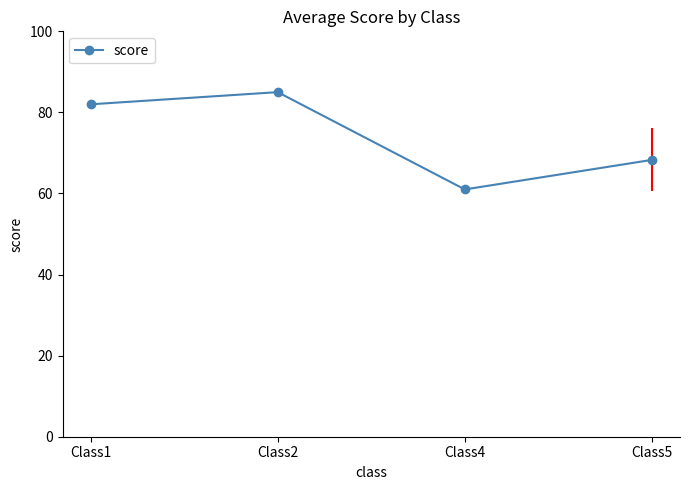

What is the value of the 2nd point from the left?

85.0